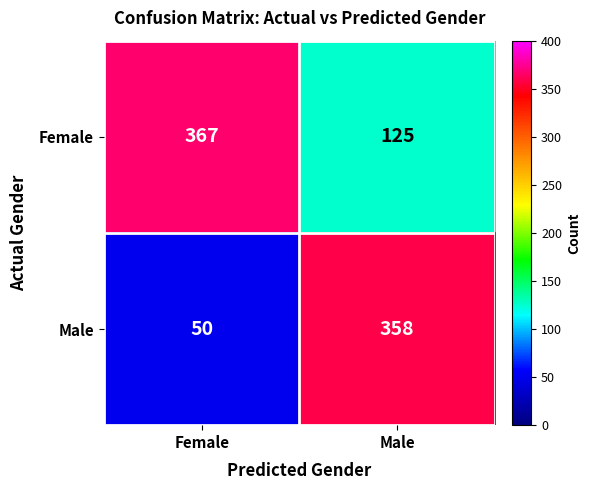

At Male, list the series in order from smallest to largest.

Female, Male